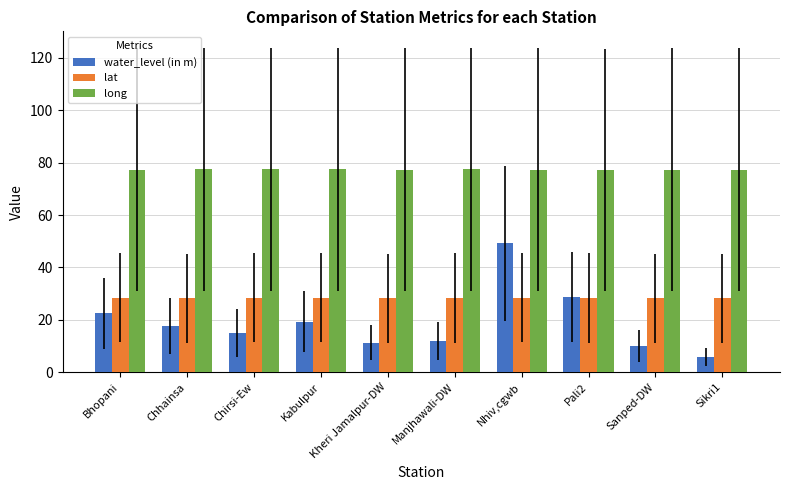

At which category is the sum across all series the highest?

Nhiv,cgwb